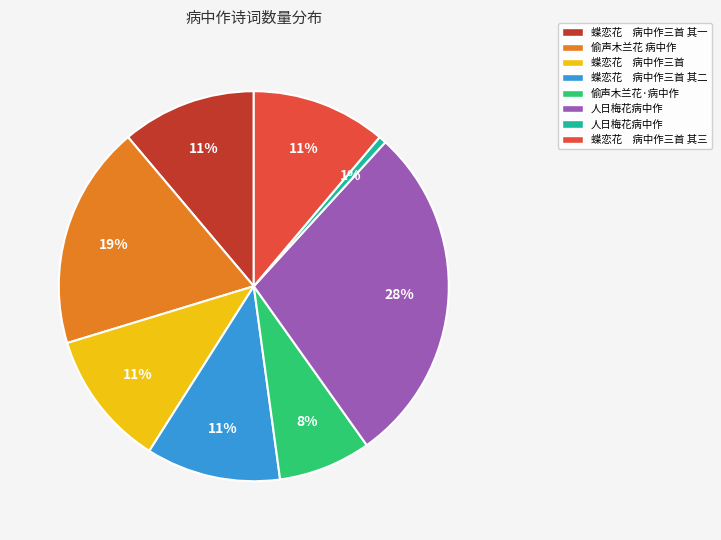

How many slices are in this pie chart?

8